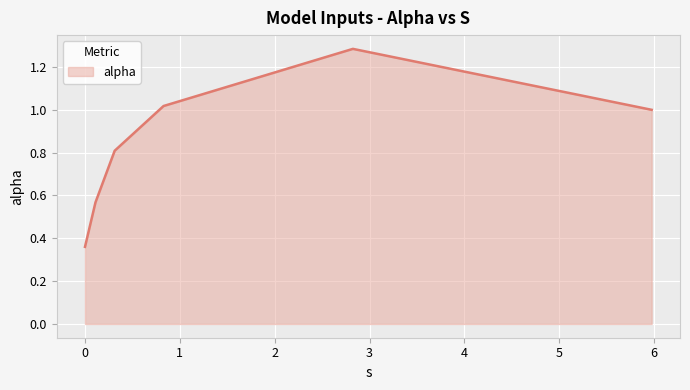

What is the sum of all values?

5.0